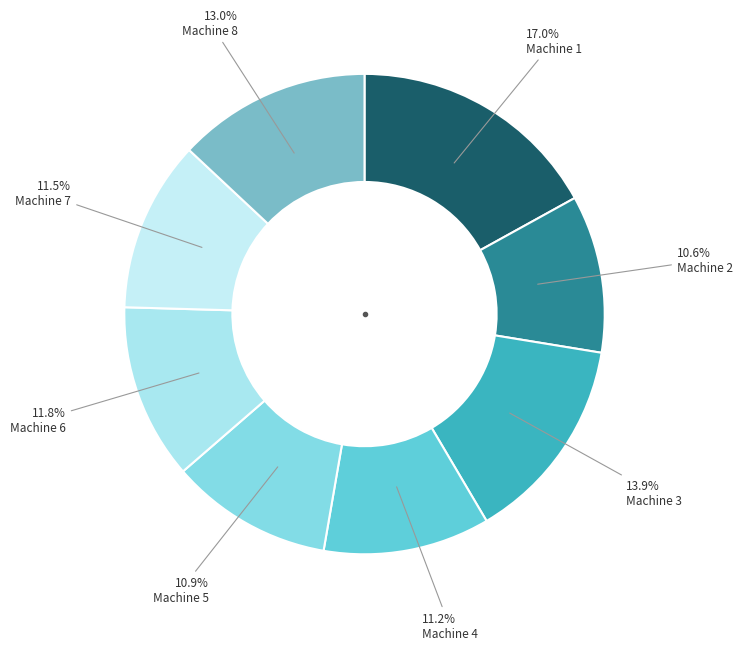

How many segments does this pie chart have?

8